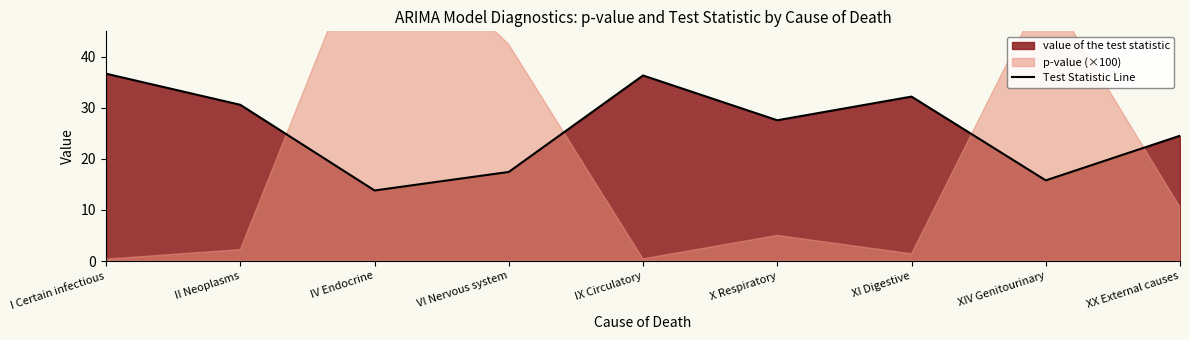

What value does the data have at IV Endocrine?

13.8